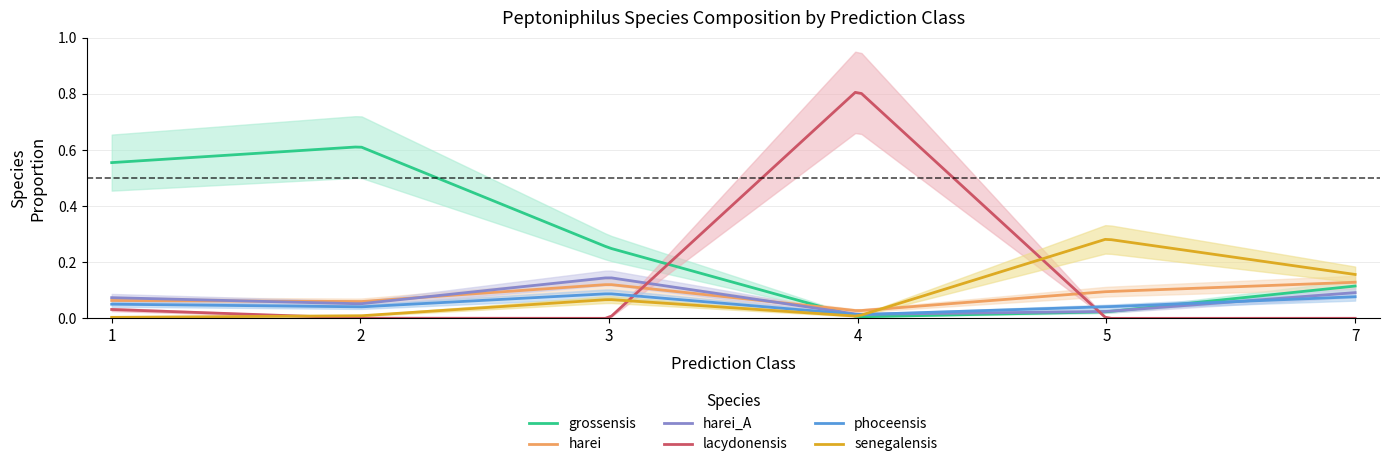

At which category is the sum across all series the highest?

4